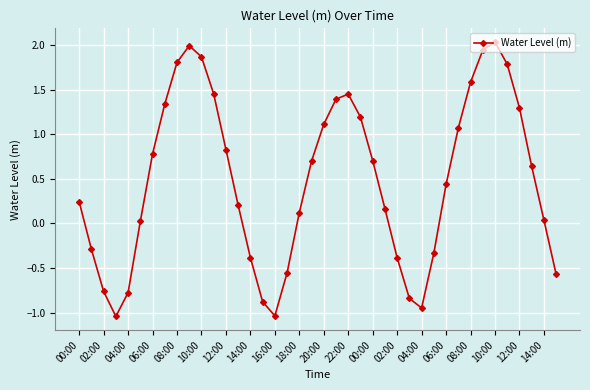

How many categories are shown in the chart?

40